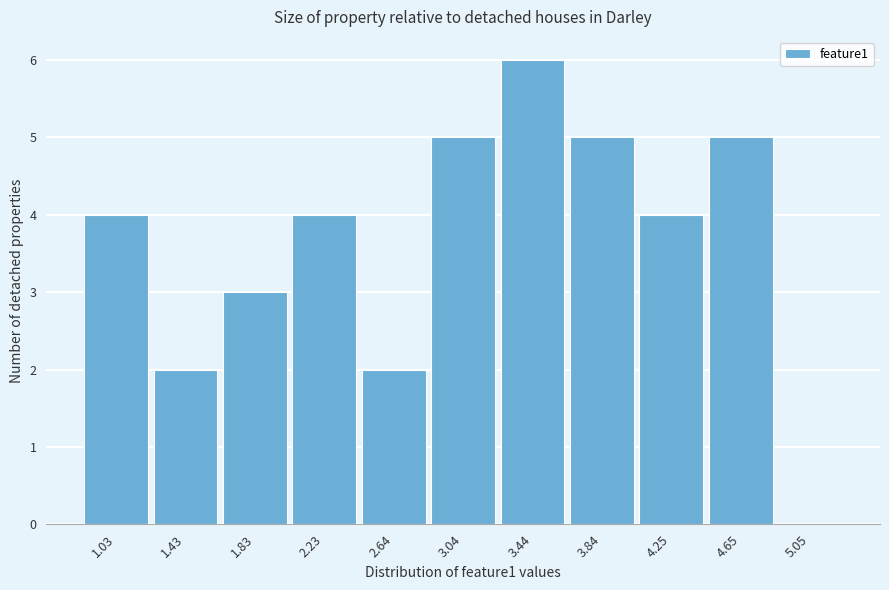

Reading right to left, what are all the values shown in this chart?

5.05=0	4.65=5	4.25=4	3.84=5	3.44=6	3.04=5	2.64=2	2.23=4	1.83=3	1.43=2	1.03=4